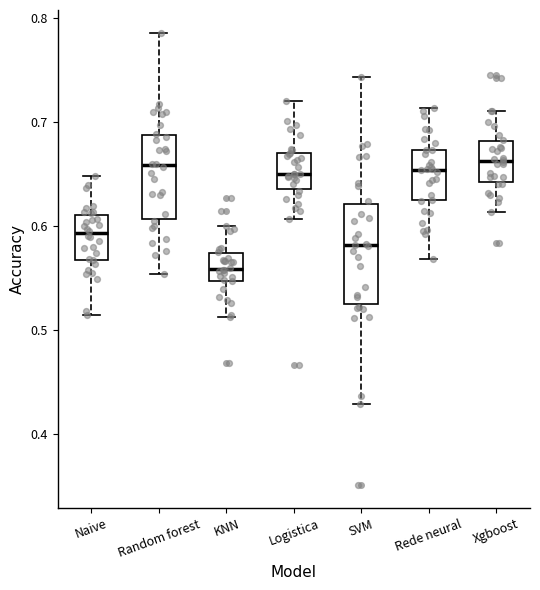

Where does the lower whisker of the box for Logistica end on the y-axis? The values are not printed on the chart, so give them approximately, as read against the axis.

0.61